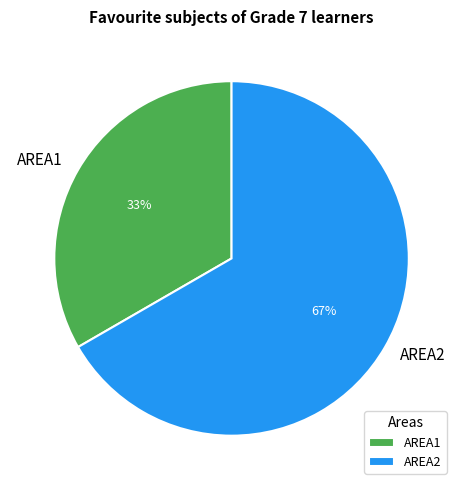

Which slice represents more than half of the pie?

AREA2